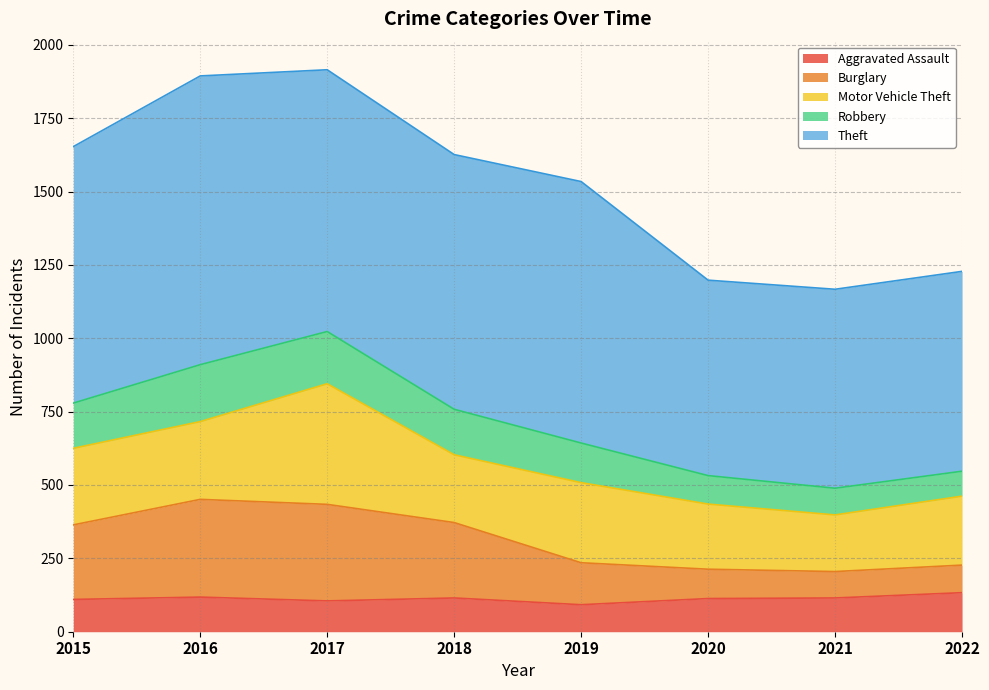

What is the total value across all series at 2019?

1534